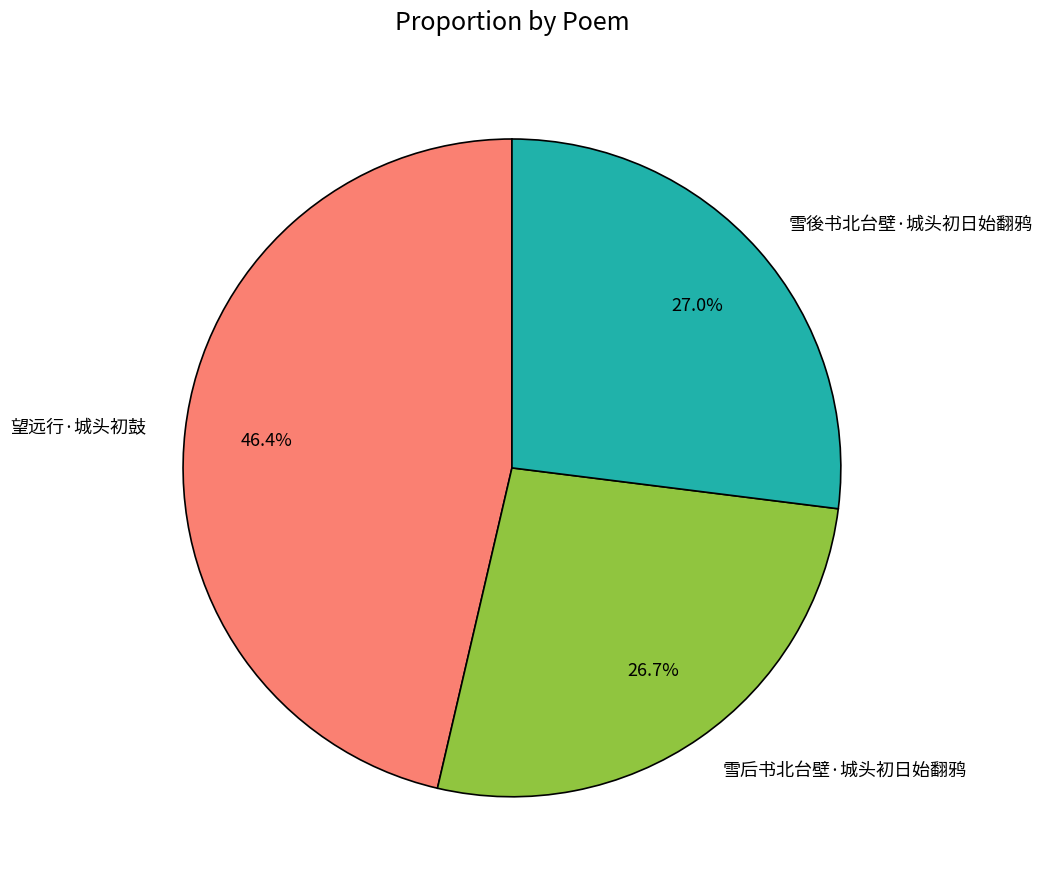

Which category has the biggest portion of the pie?

望远行·城头初鼓